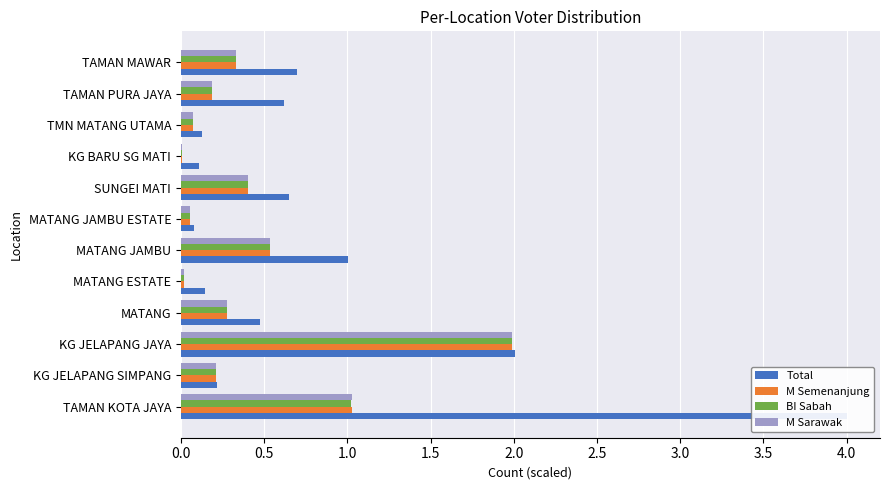

Reading left to right, what are all the values shown in this chart?

Total: 4.0	0.2	2.0	0.5	0.1	1.0	0.1	0.7	0.1	0.1	0.6	0.7
M Semenanjung: 1.0	0.2	2.0	0.3	0.0	0.5	0.1	0.4	0.0	0.1	0.2	0.3
BI Sabah: 1.0	0.2	2.0	0.3	0.0	0.5	0.1	0.4	0.0	0.1	0.2	0.3
M Sarawak: 1.0	0.2	2.0	0.3	0.0	0.5	0.1	0.4	0.0	0.1	0.2	0.3